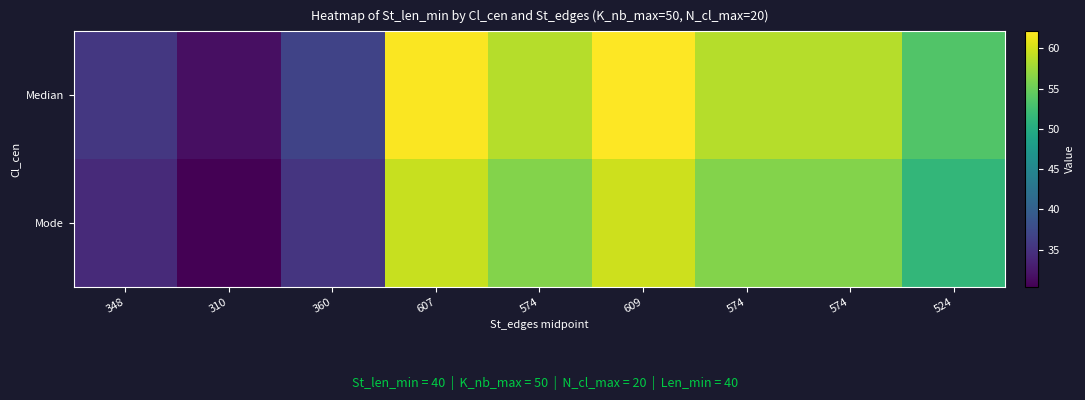

Reading left to right, list all the values displayed in this chart.

Median: 348=35.5	310=31.6	360=36.7	607=61.9	574=58.5	609=62.1	574=58.5	574=58.5	524=53.4
Mode: 348=34.1	310=30.4	360=35.3	607=59.5	574=56.3	609=59.7	574=56.3	574=56.3	524=51.4